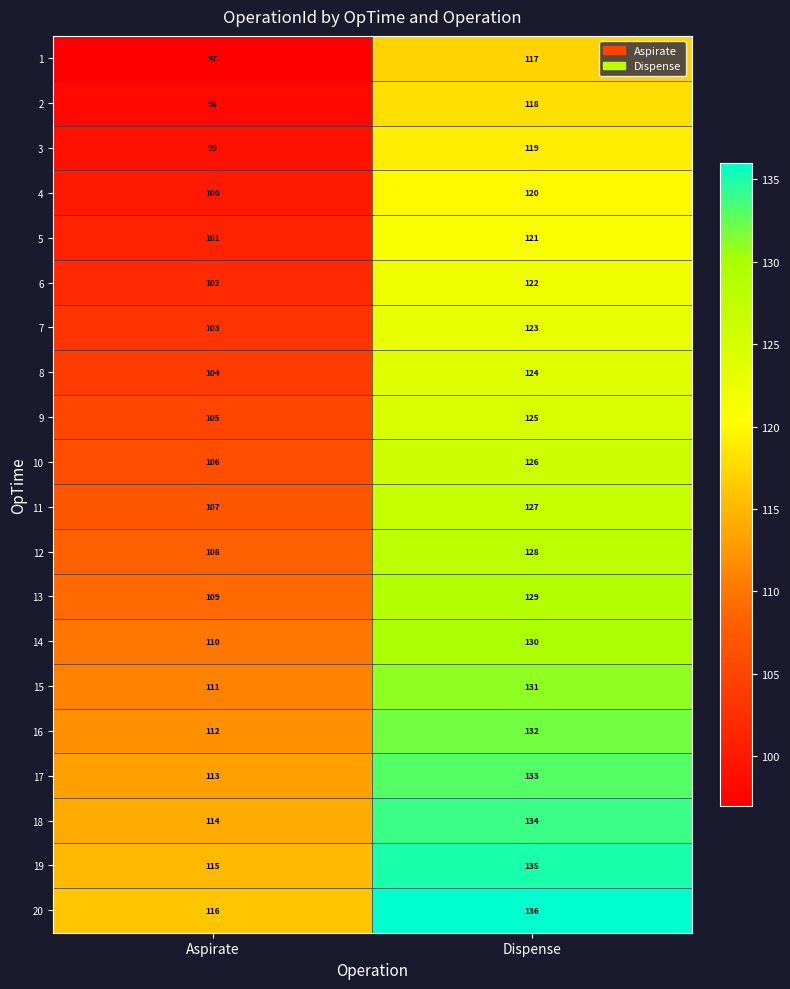

The 13 series shows 206 at Dispense. True or false?

False